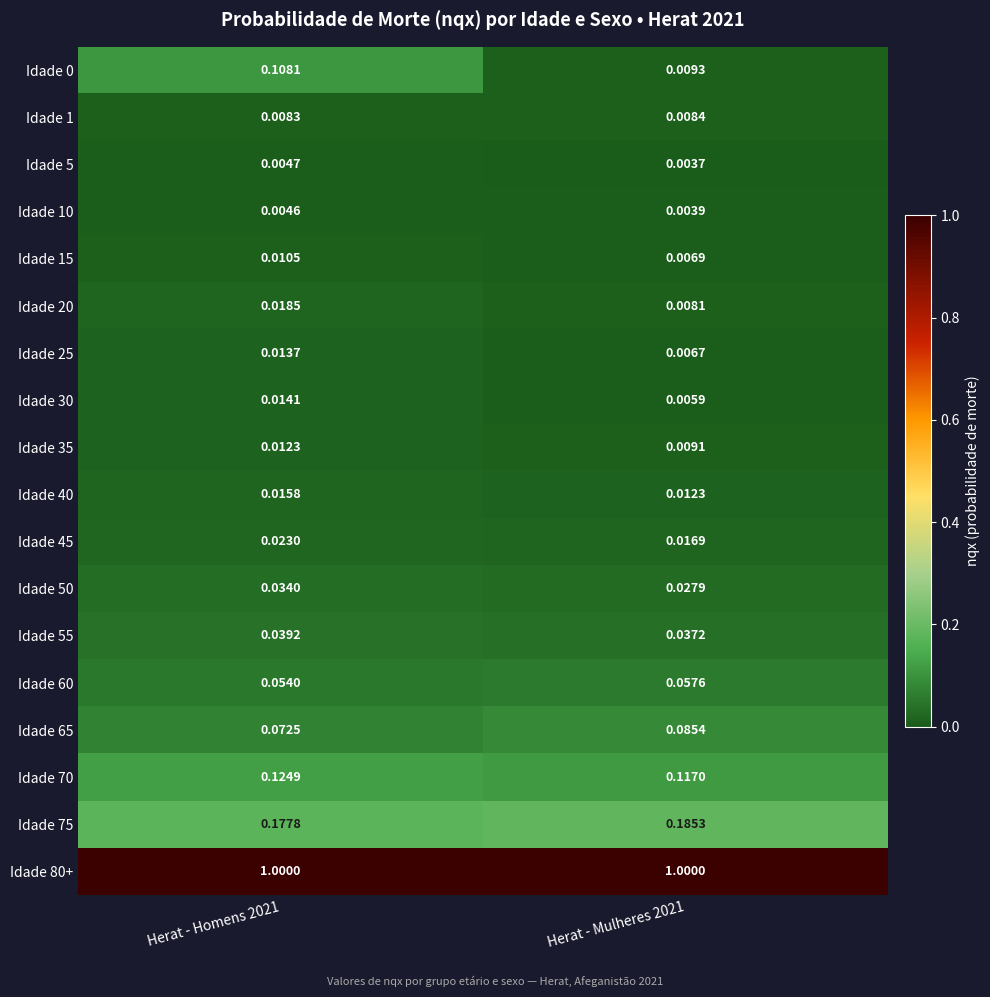

At which category is the sum across all series the highest?

Herat - Homens 2021